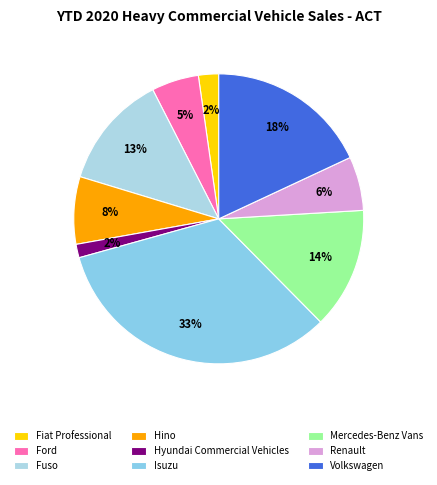

Count the number of slices in the pie.

9